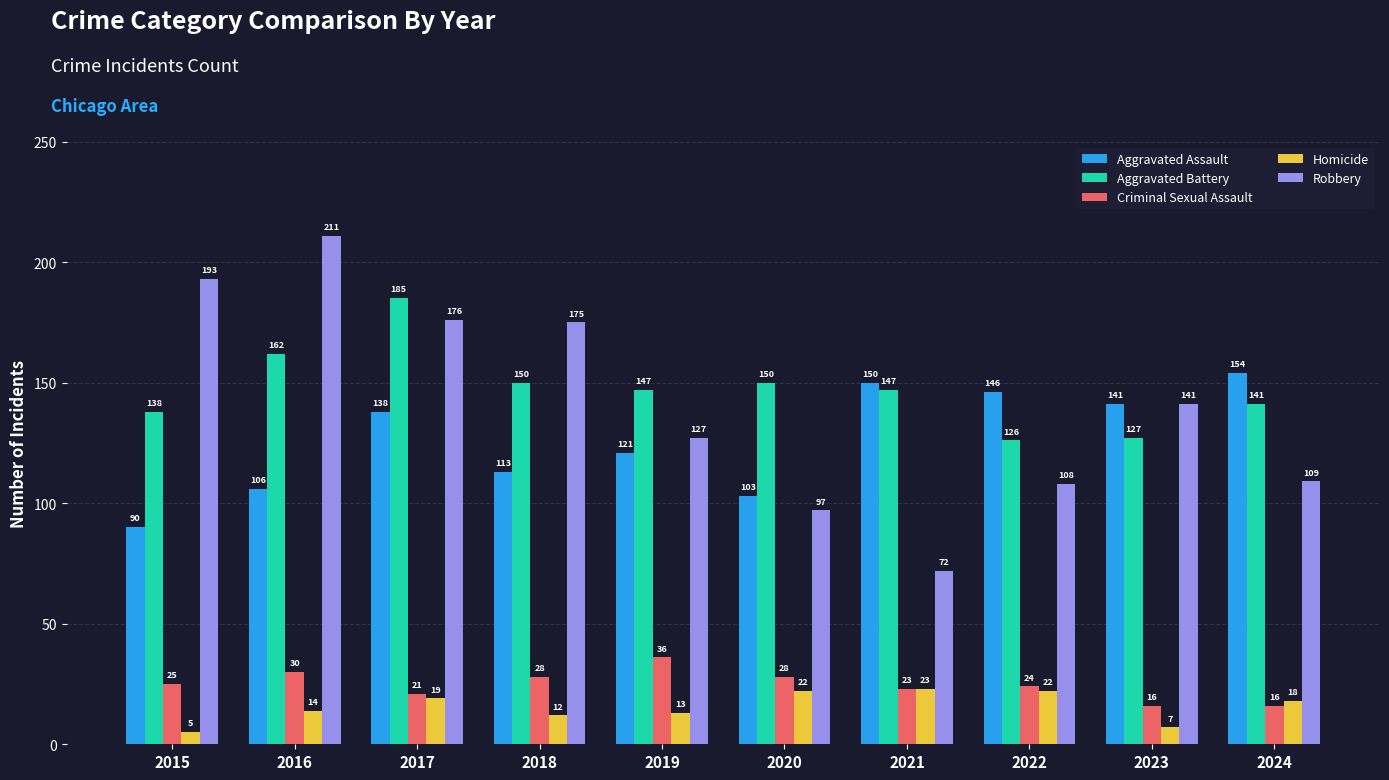

List the series in order of their peak value, highest first.

Robbery, Aggravated Battery, Aggravated Assault, Criminal Sexual Assault, Homicide